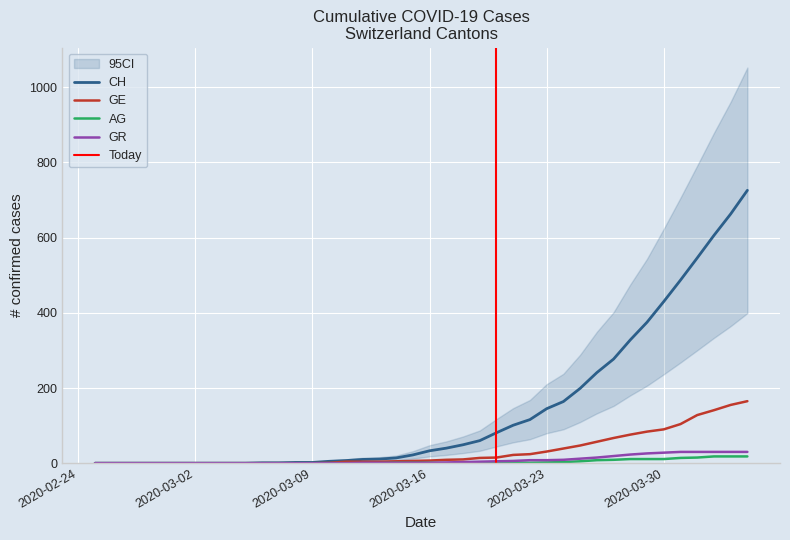

What is the label of the 24th point from the right?

2020-03-12